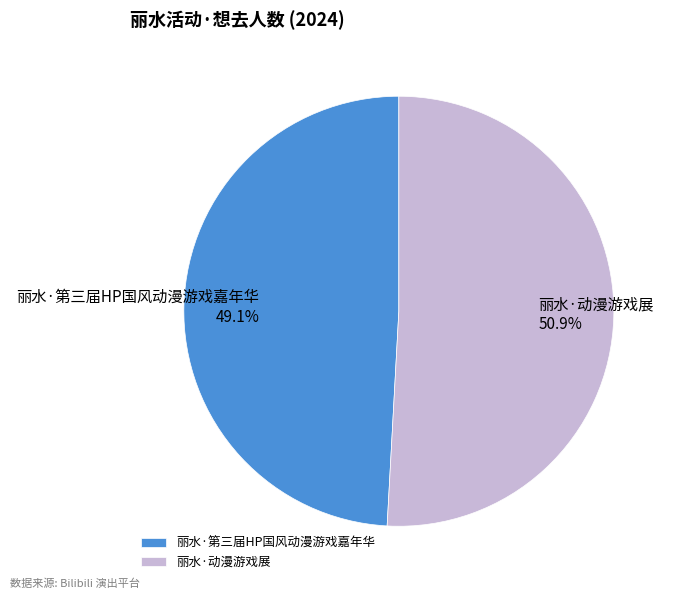

What percentage is NOT represented by 丽水·第三届HP国风动漫游戏嘉年华?

50.9%